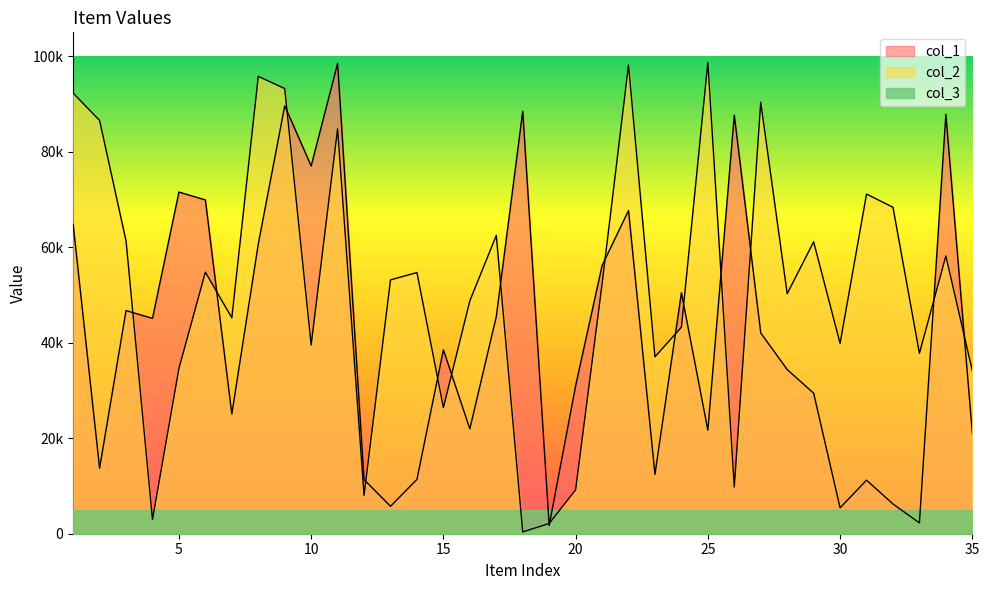

The value of col_1 at 10 is 105941. True or false?

False